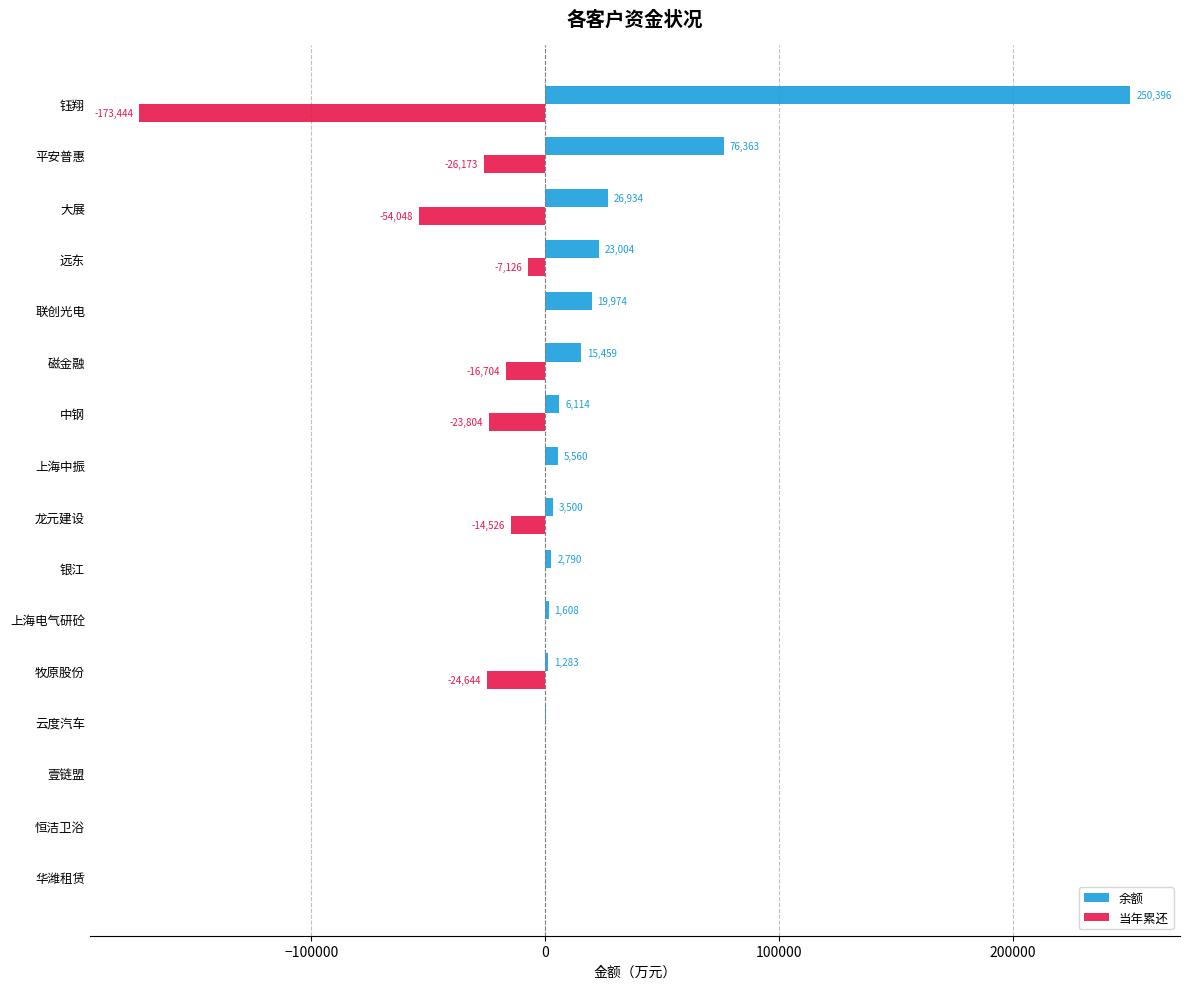

Which series changed the most between 壹链盟 and 大展?

当年累还